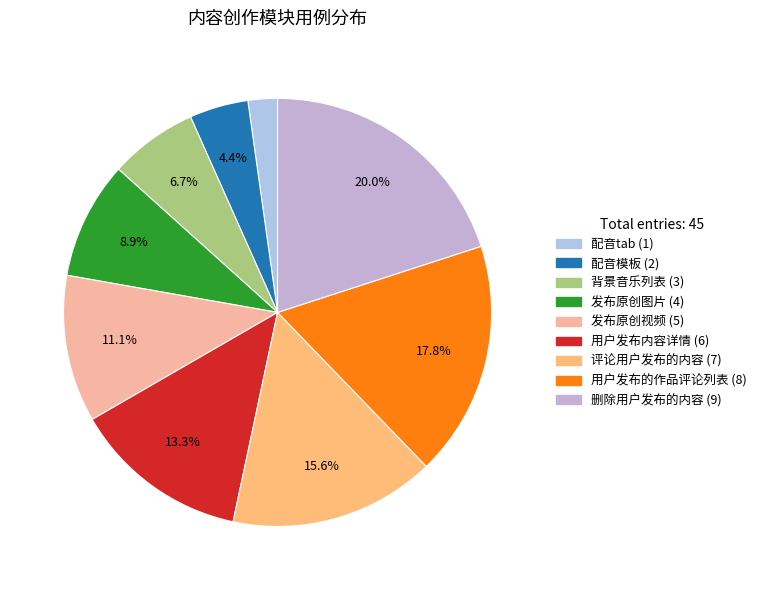

Is 发布原创视频 the majority of the pie?

No